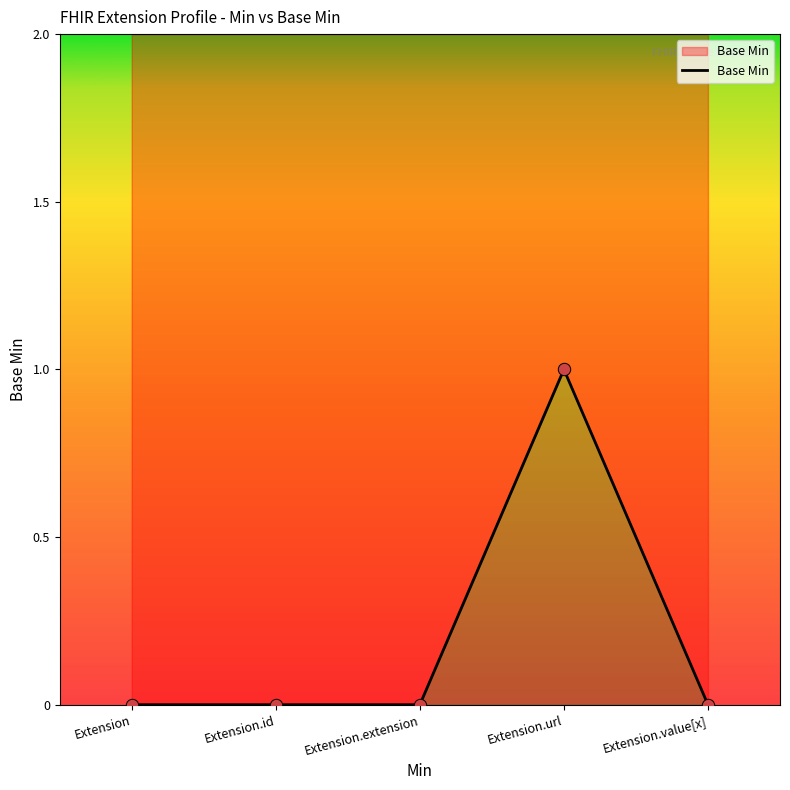

What is the change in value from Extension.extension to Extension.url?

+1